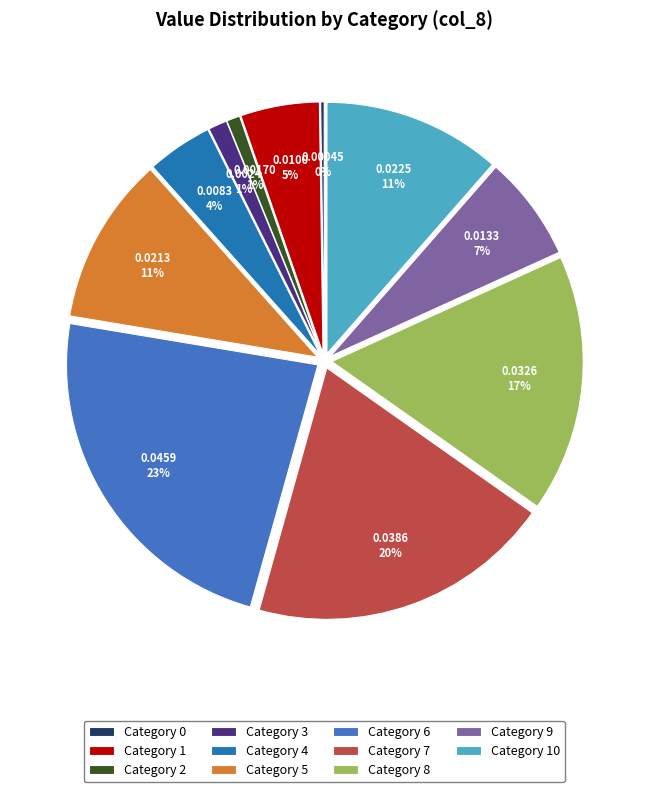

Which slice is the largest?

Category 6